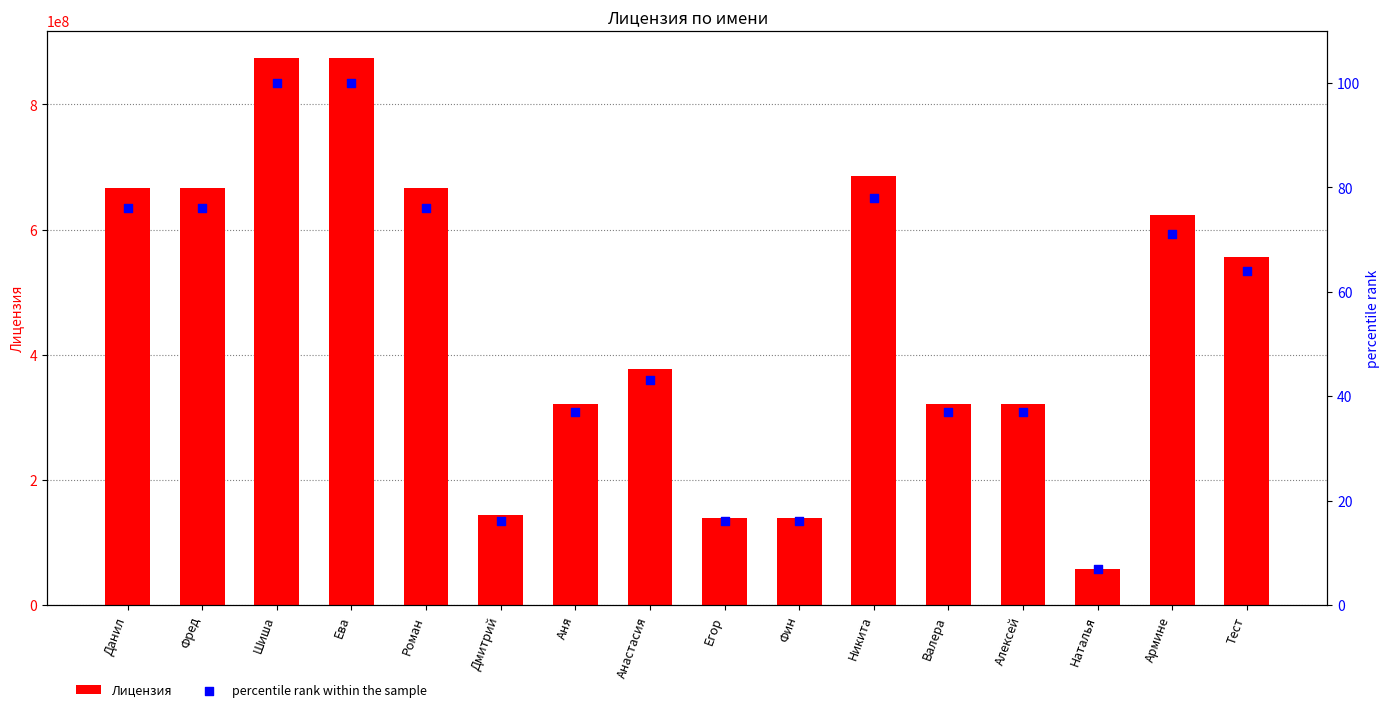

Which series has the largest Y range (max minus min)?

Лицензия